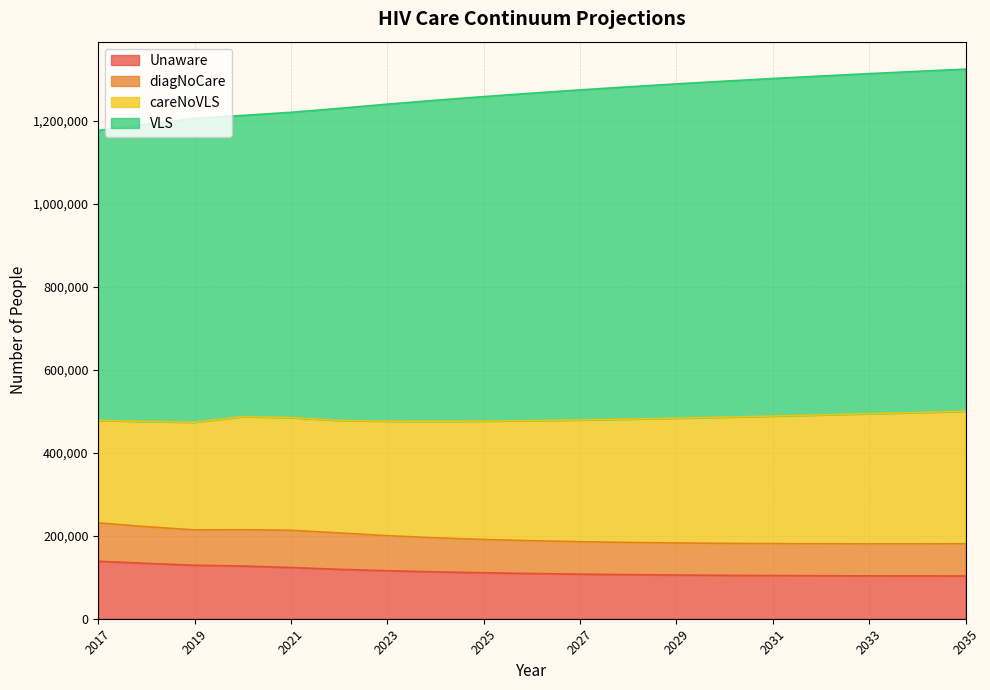

True or false: careNoVLS and Unaware cross at least once.

False